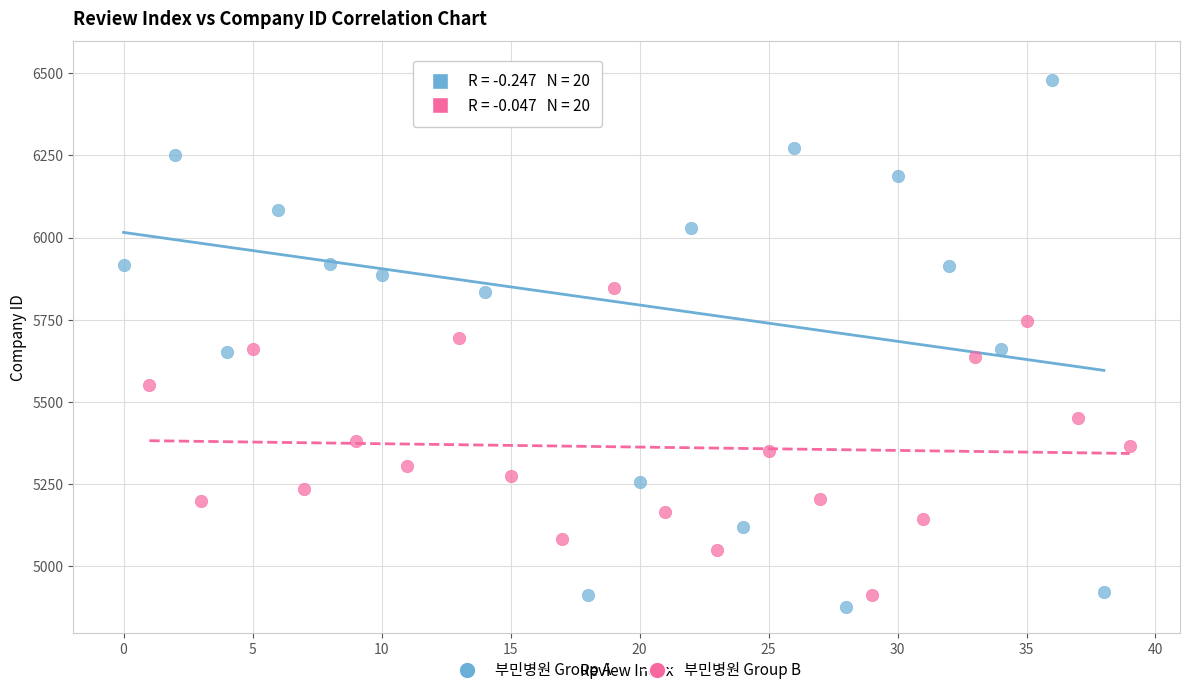

Which series reaches the maximum Y coordinate?

부민병원 Group A